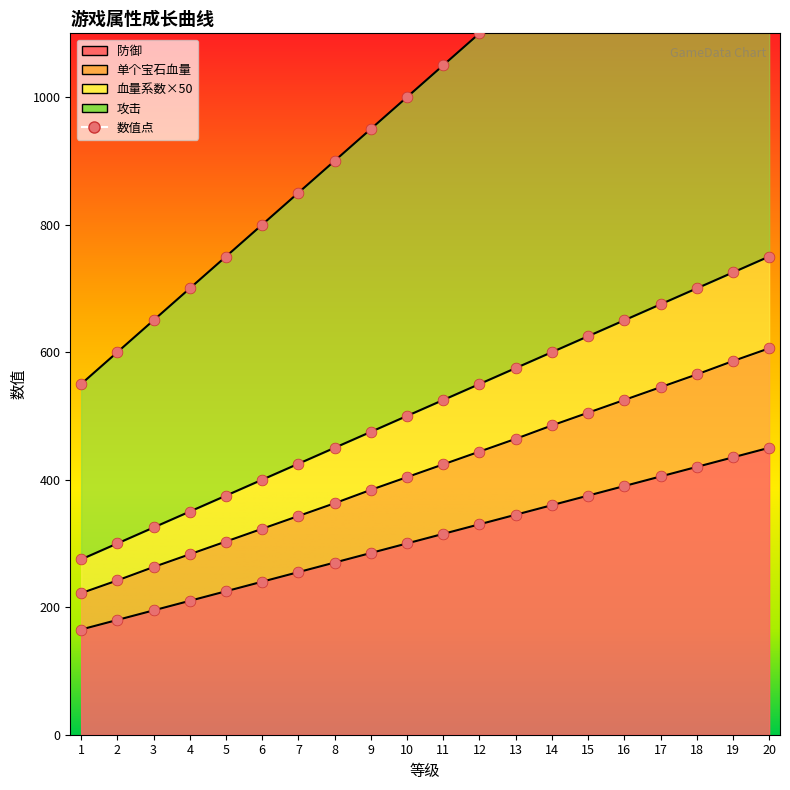

Is the value of 防御 at 9 greater than the value of 单个宝石血量 at 3?

Yes